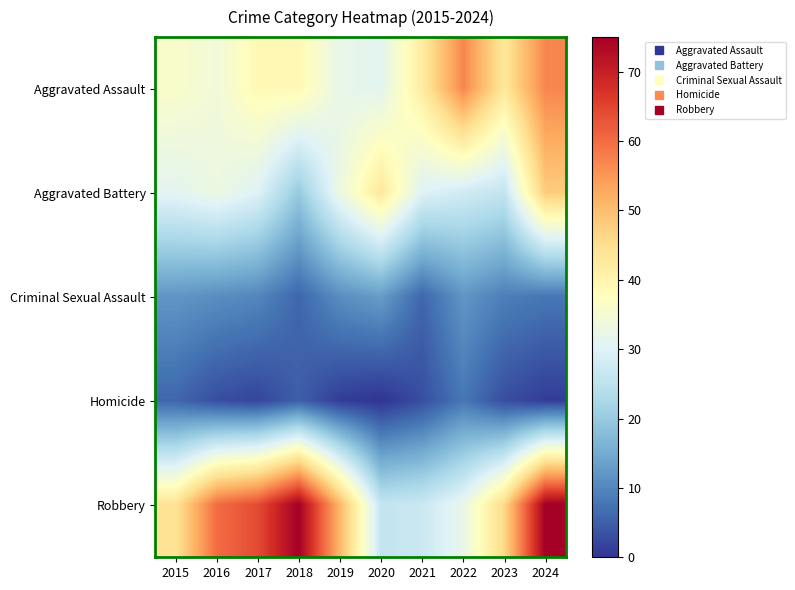

What is the spread (max minus min) of values at 2018?

70